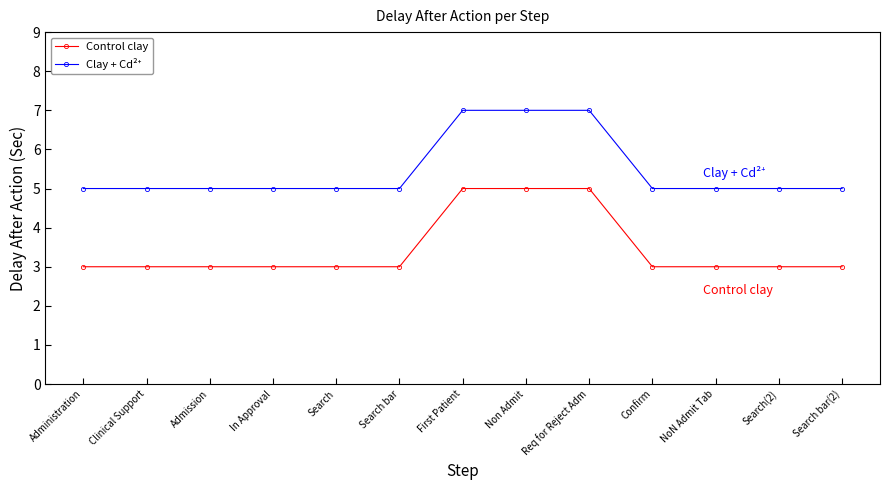

What is the value of the Control clay point at the 11th from the left?

3